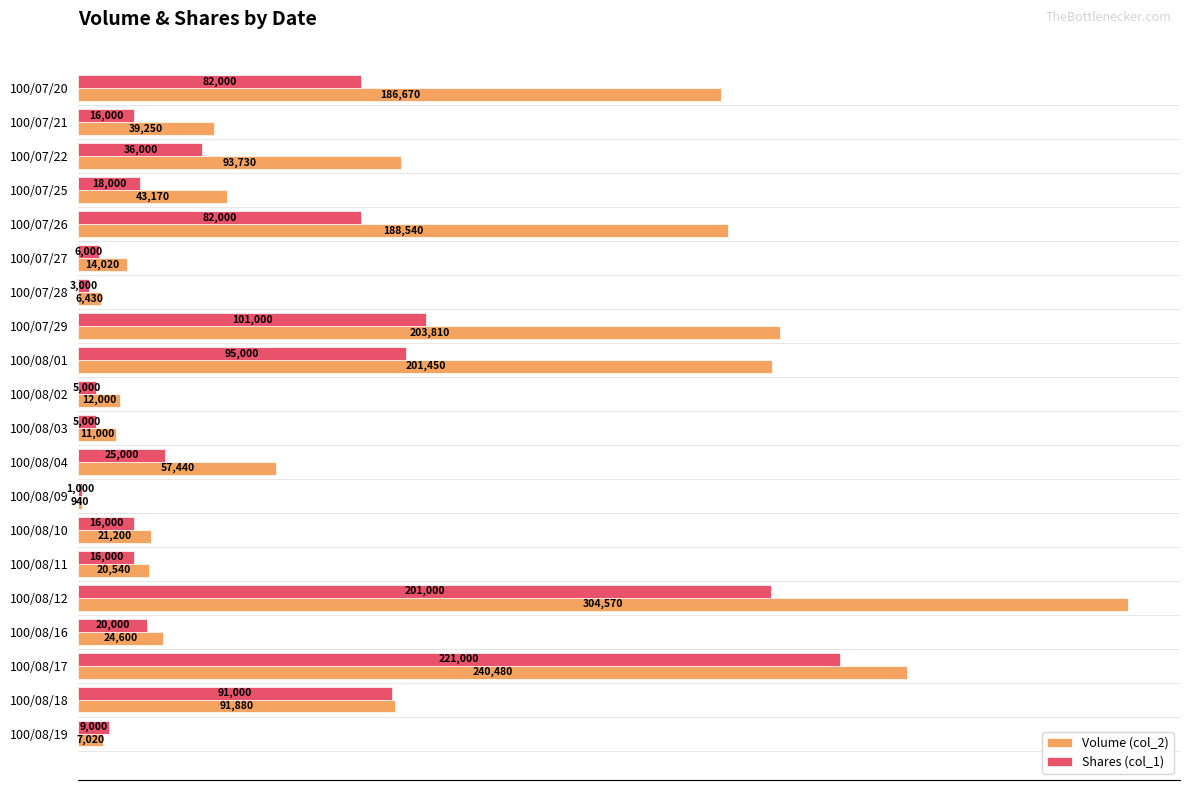

Which series has the largest total across all categories?

Volume (col_2)